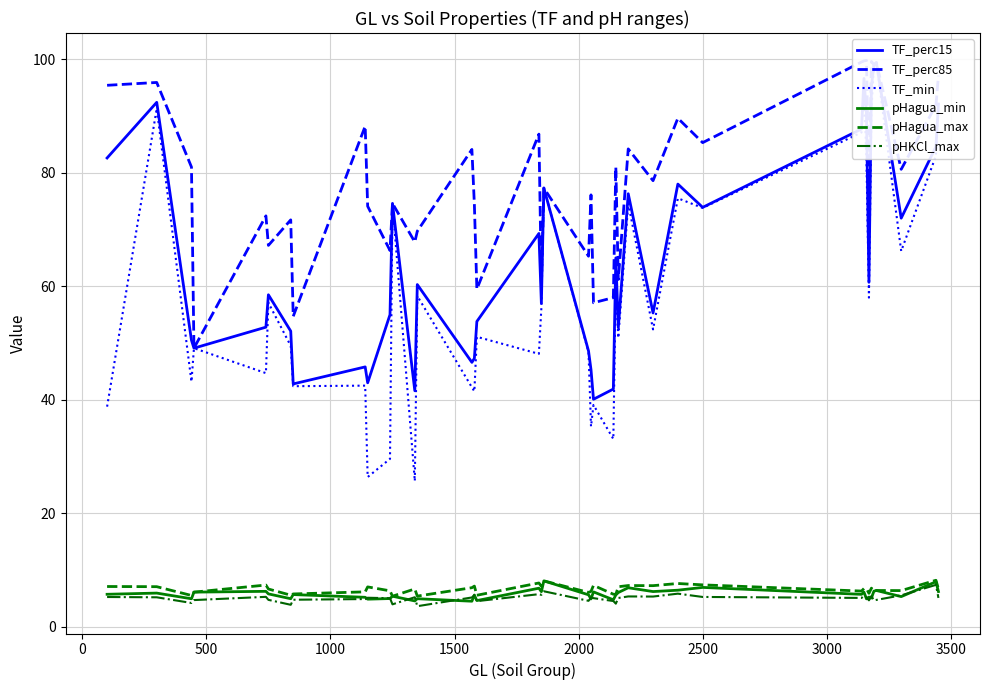

What is the minimum value for pHagua_min?

4.5